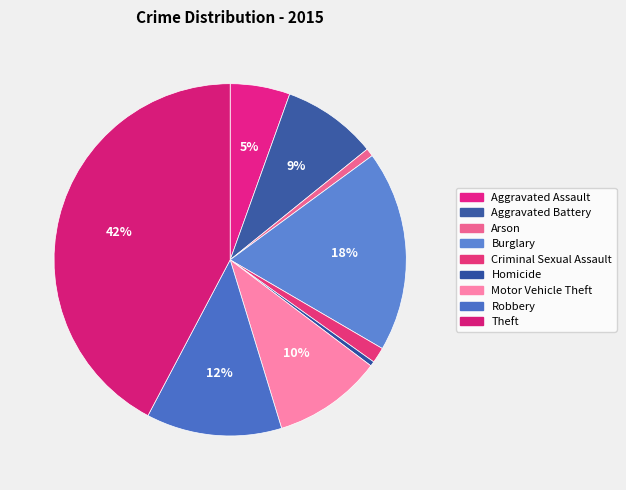

What percentage is the Theft slice, to the nearest percent?

42%